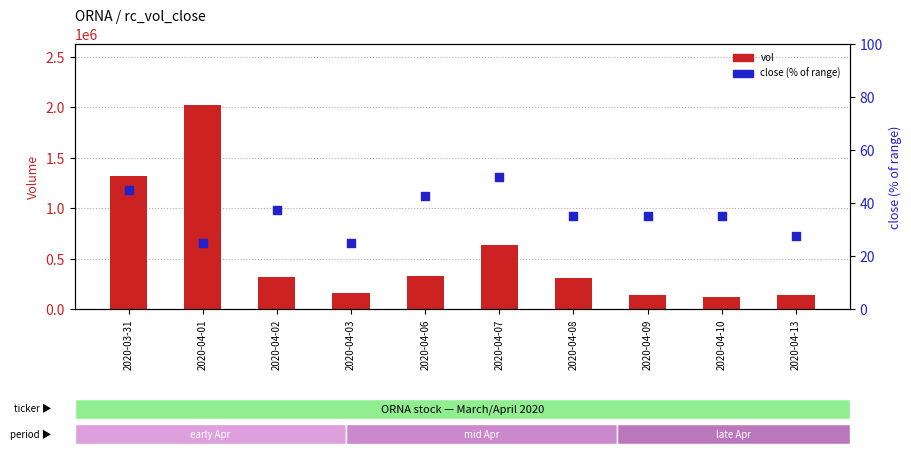

What is the total value across all series at 2020-04-08?

306635.0